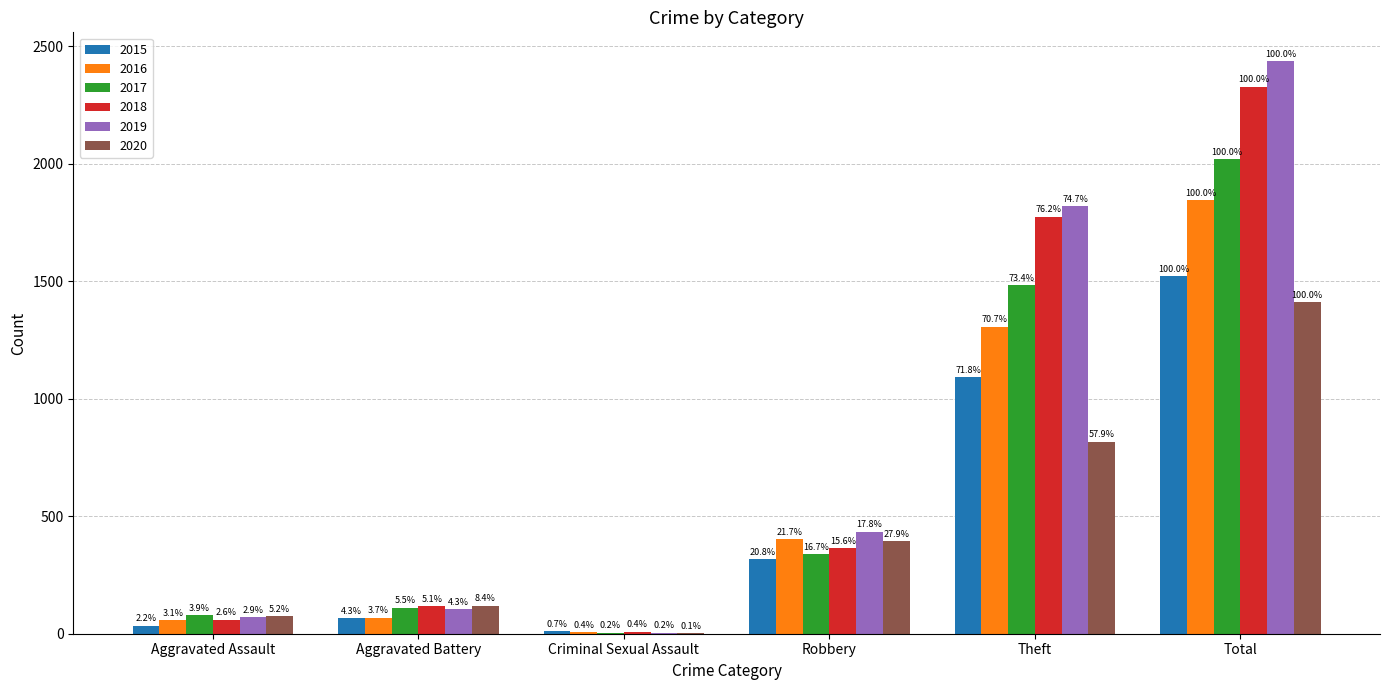

Which label corresponds to the largest value in the chart?

Total